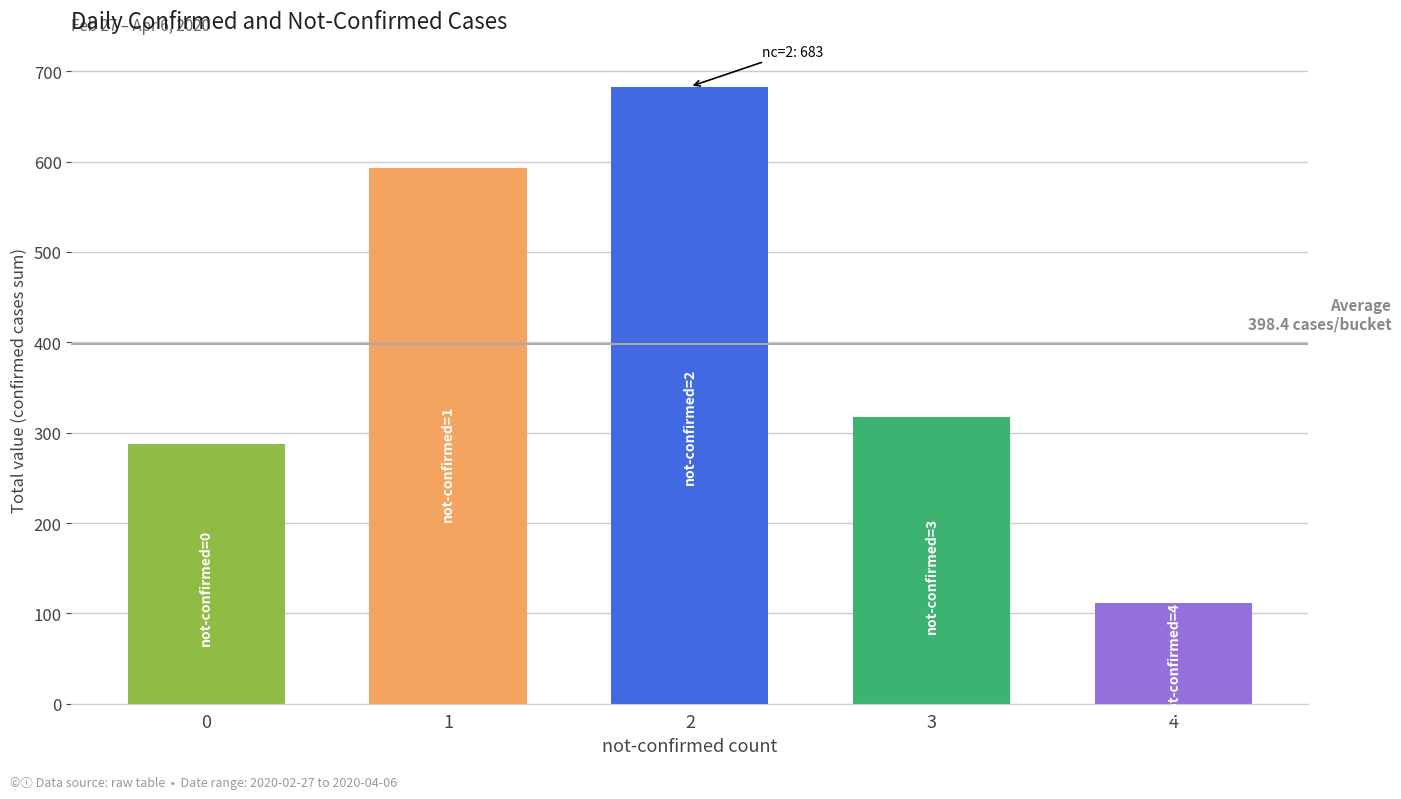

List the labels in order of value, smallest first.

4, 0, 3, 1, 2